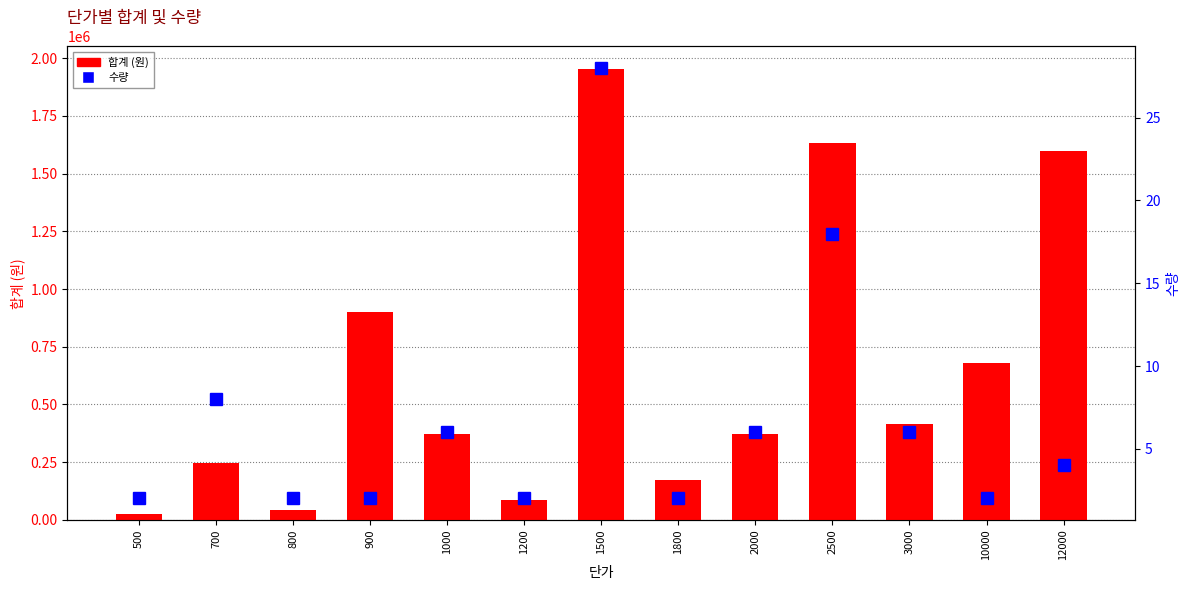

Is it true that 수량 equals 19 at 1500?

False